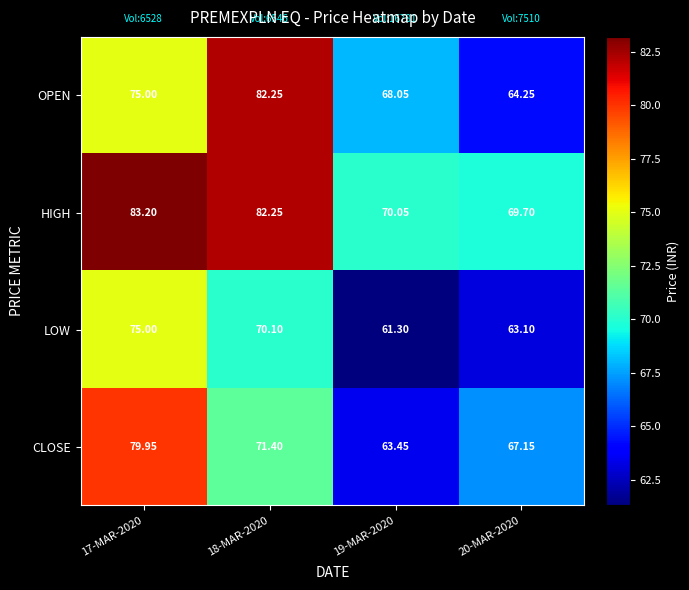

Which series has the widest spread of values?

OPEN